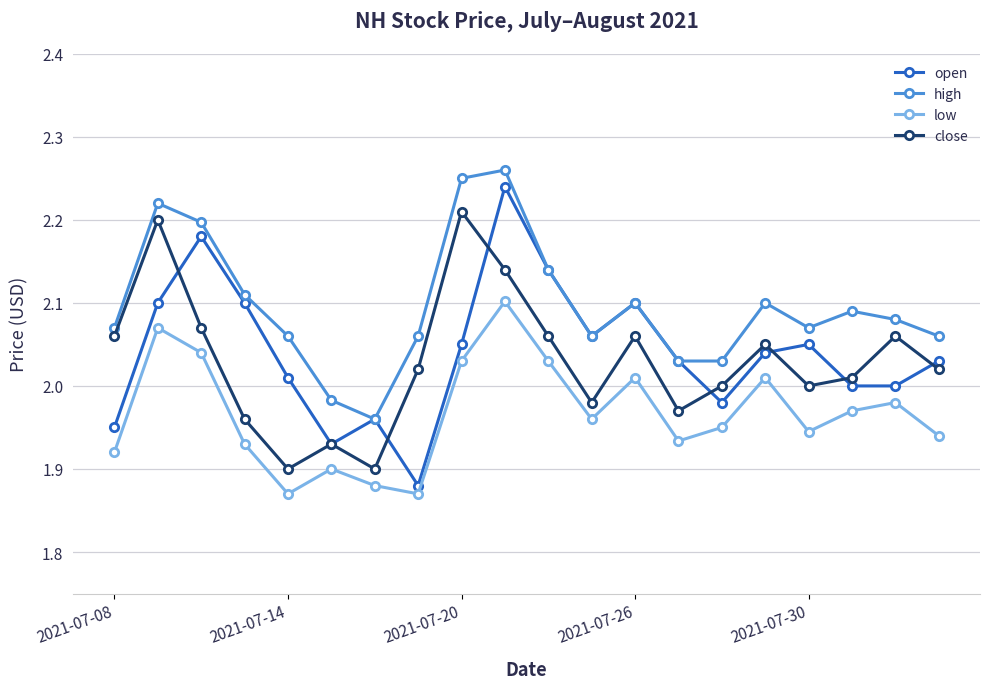

True or false: low and high intersect in this chart.

False